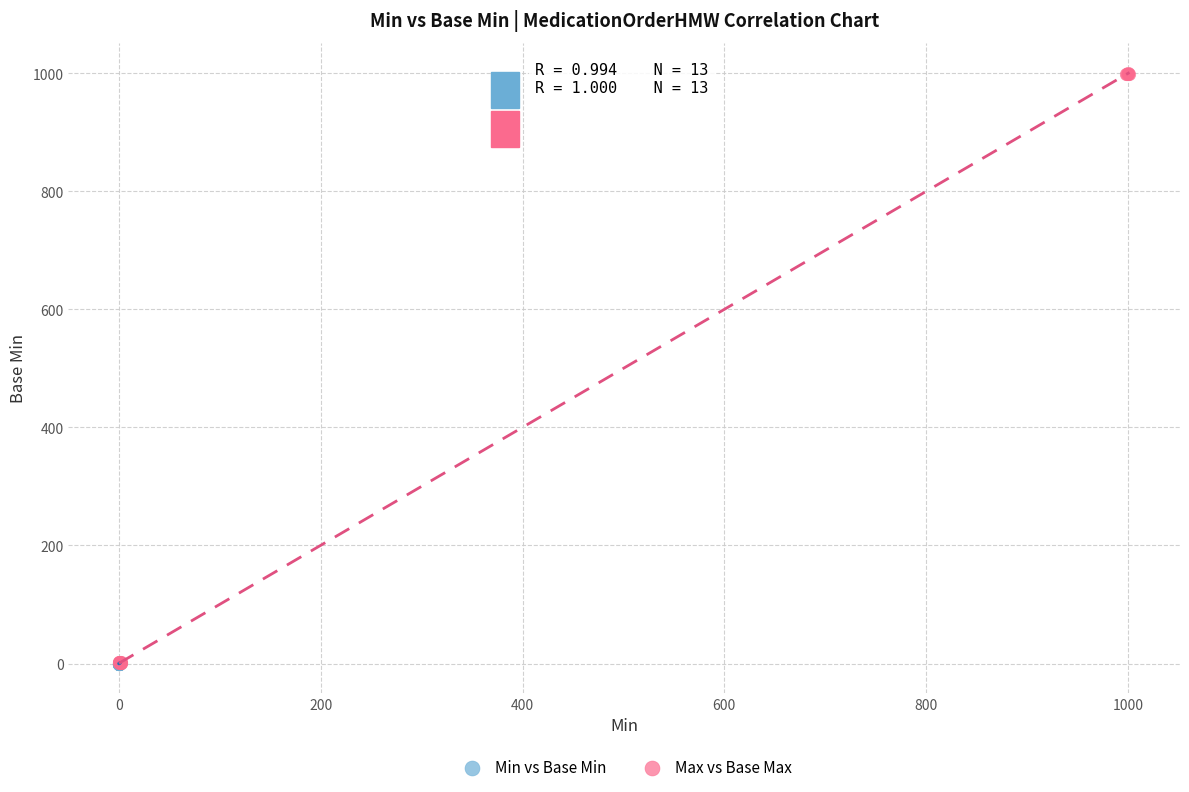

Which series has the largest Y range (max minus min)?

Max vs Base Max